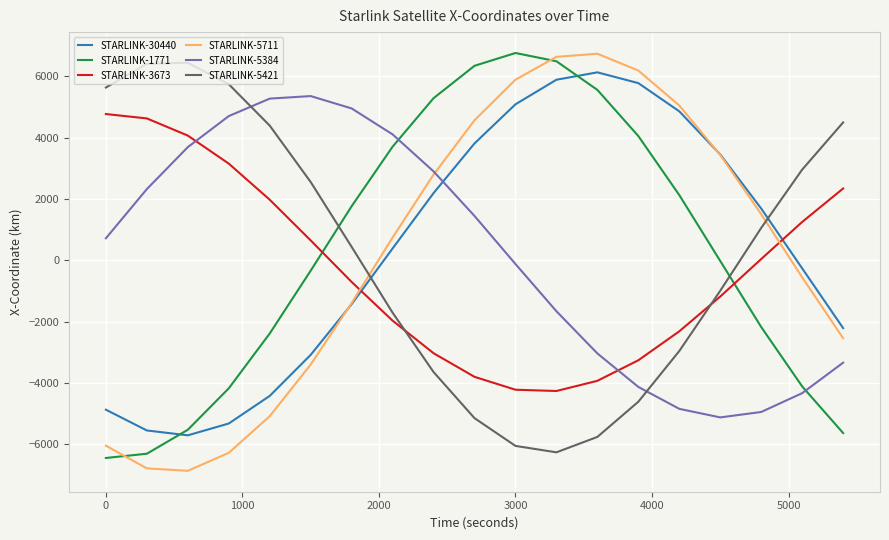

What is the minimum value for STARLINK-3673?

-4262.1